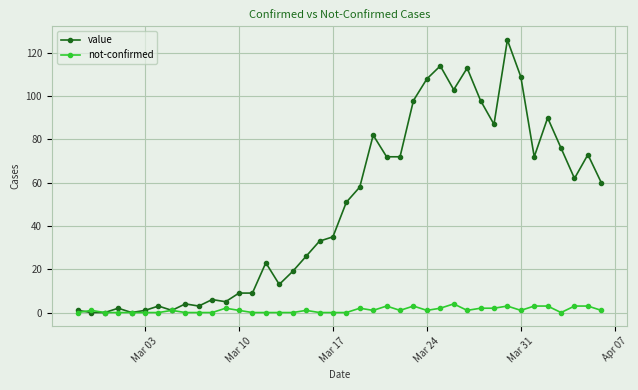

What is the difference between the maximum and minimum values in the value series?

126